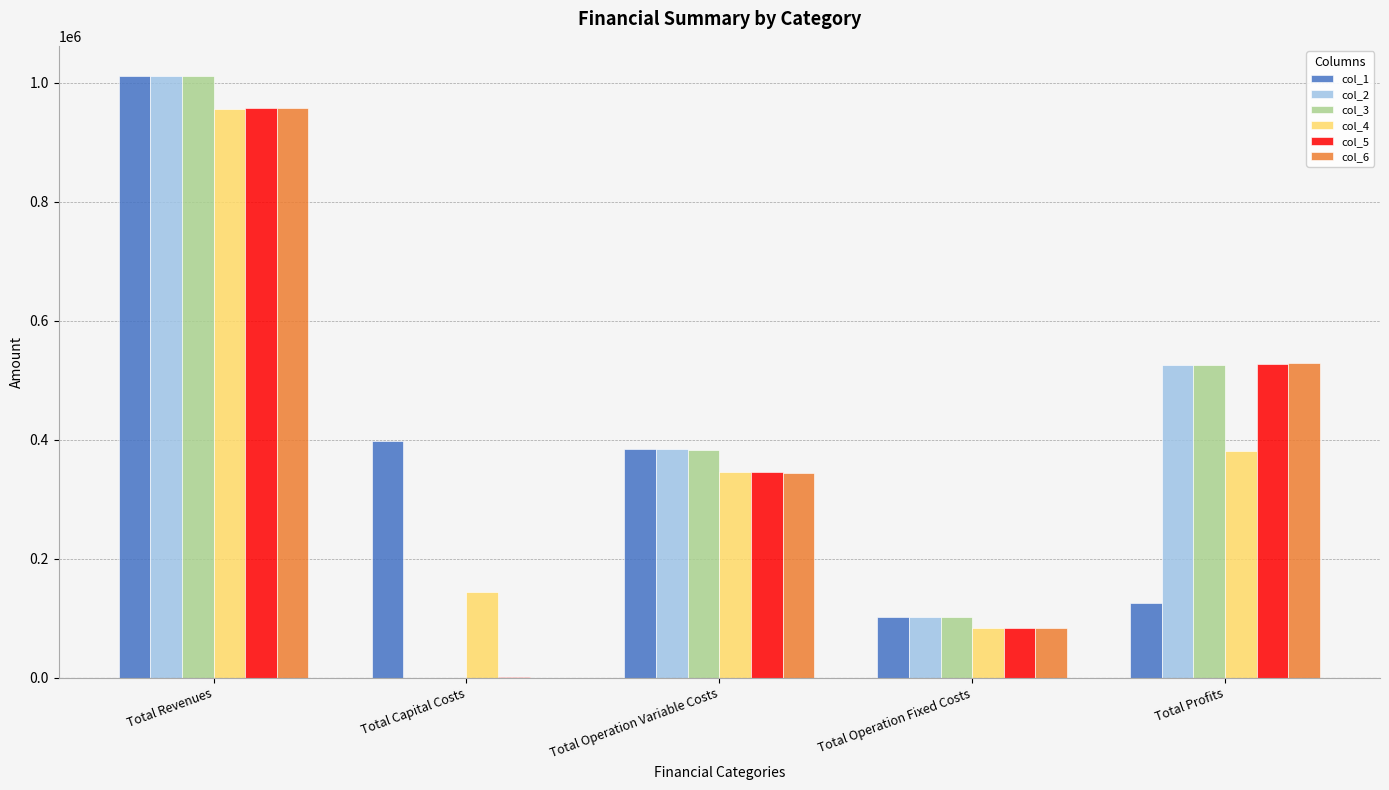

At which category is the sum across all series the highest?

Total Revenues